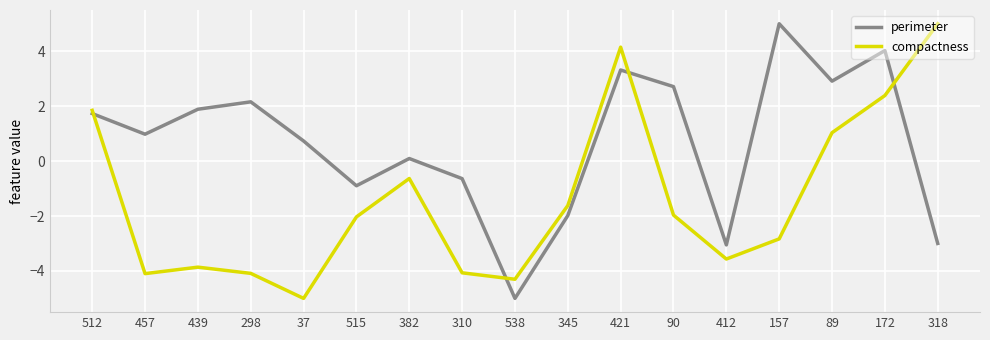

Read the compactness value at 172.

2.4